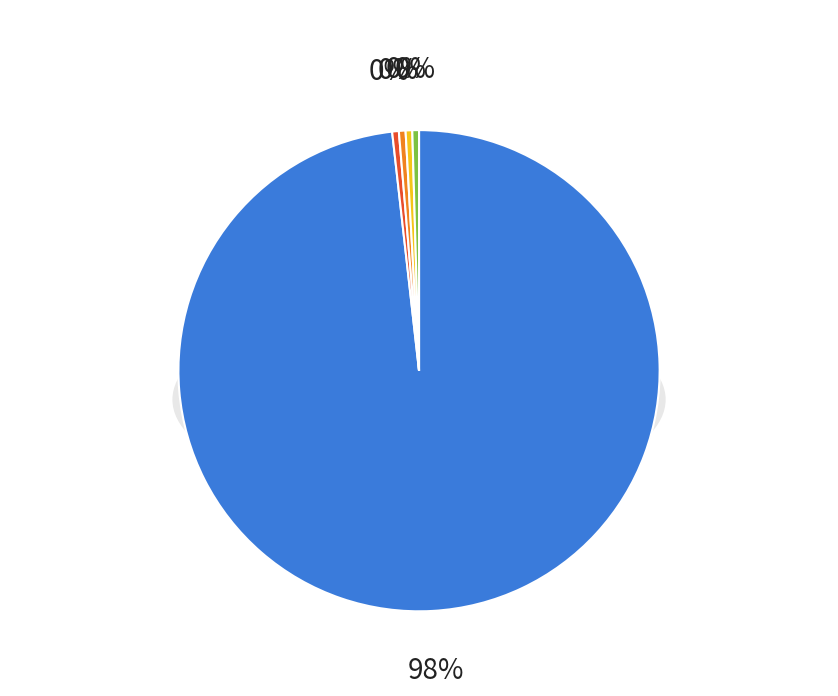

The 2024-11-06 slice represents 0% of the pie. True or false?

True